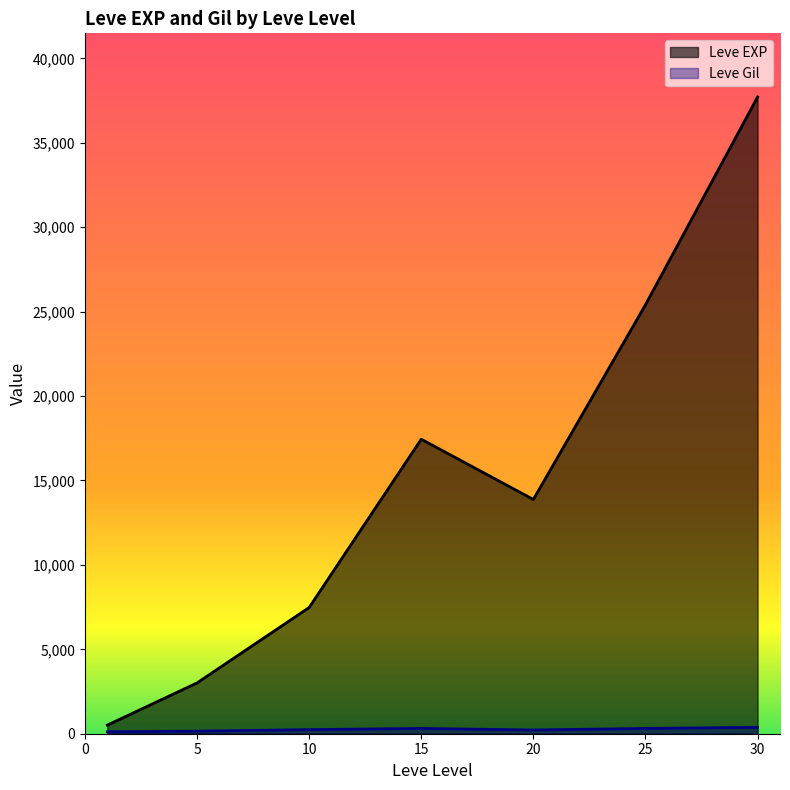

What are all the series names shown in the legend?

Leve EXP, Leve Gil